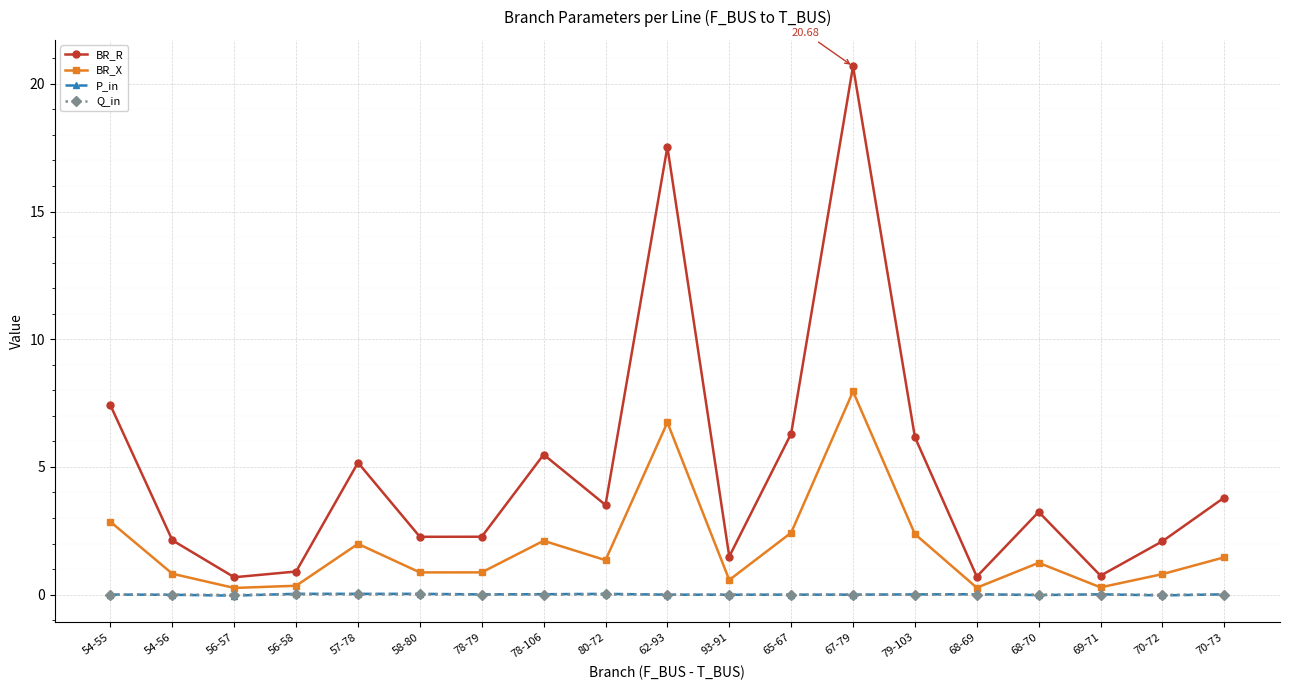

Which series has the largest range (max minus min)?

BR_R